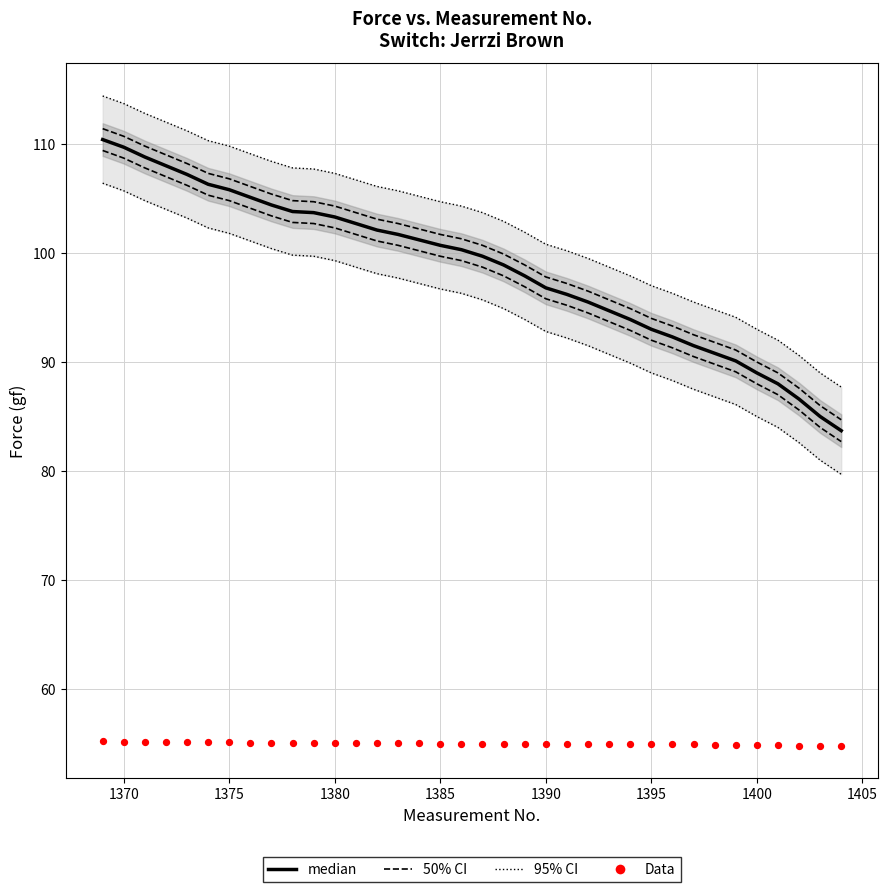

At how many categories does at least one series exceed 69?

36